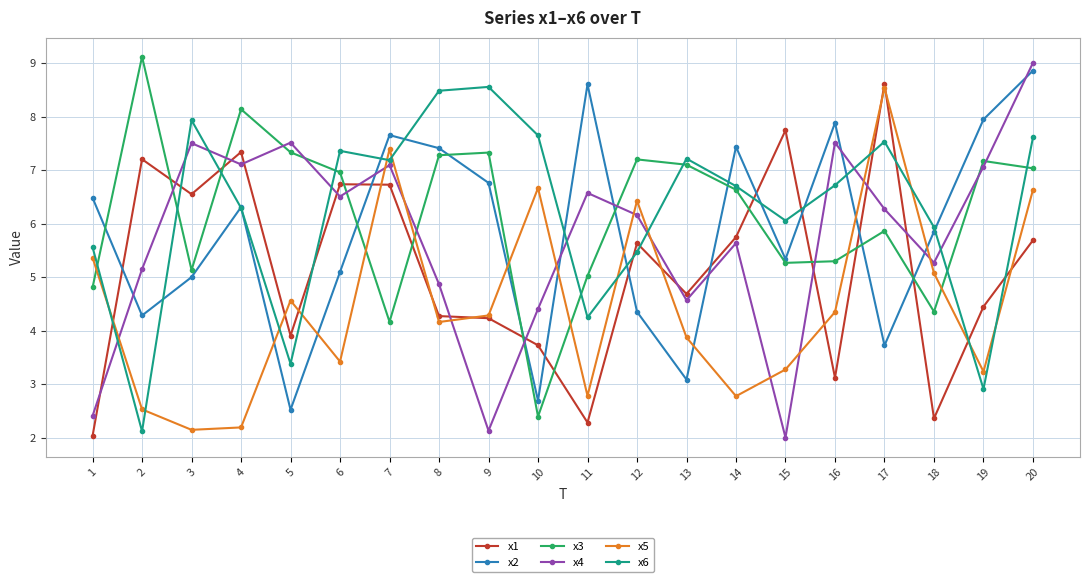

How many interior local valleys does the x5 series have?

6